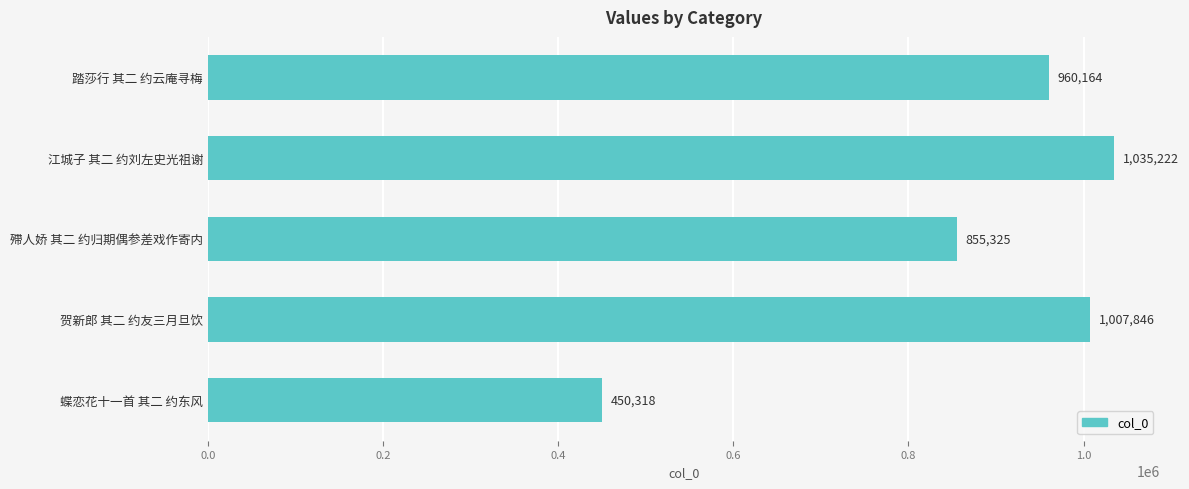

Reading top to bottom, extract all data points from this chart.

踏莎行 其二 约云庵寻梅=960164	江城子 其二 约刘左史光祖谢=1035222	殢人娇 其二 约归期偶参差戏作寄内=855325	贺新郎 其二 约友三月旦饮=1007846	蝶恋花十一首 其二 约东风=450318